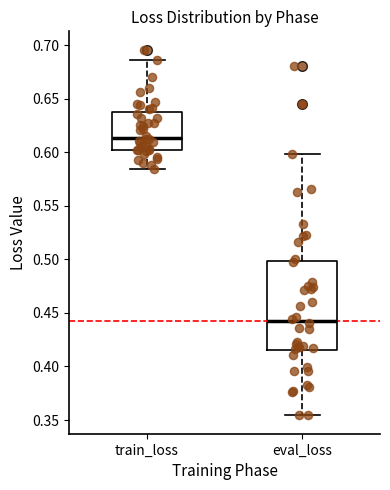

Which box is the tallest, from its lower edge to its upper edge?

eval_loss